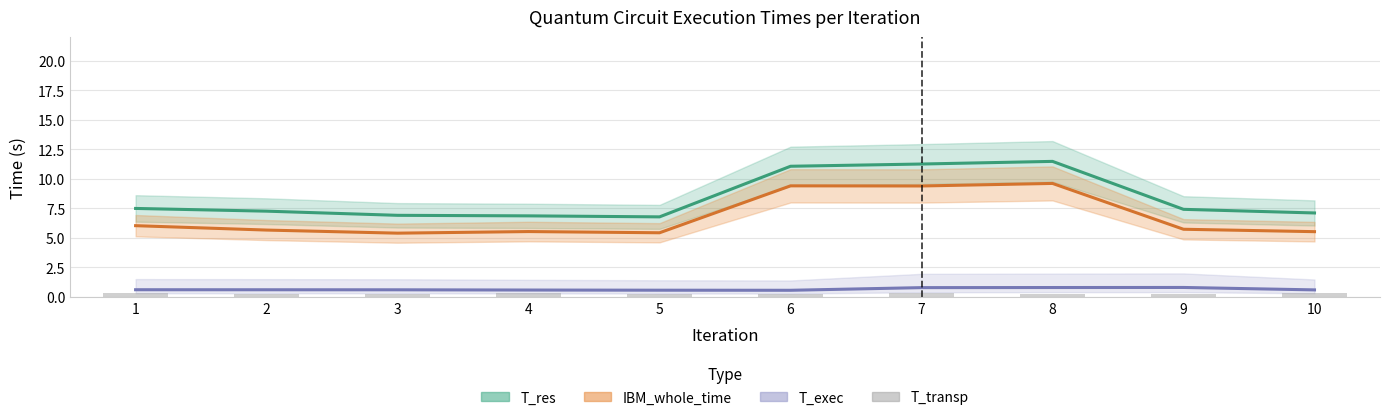

What are all the series names shown in the legend?

T_res, IBM_whole_time, T_exec, T_transp